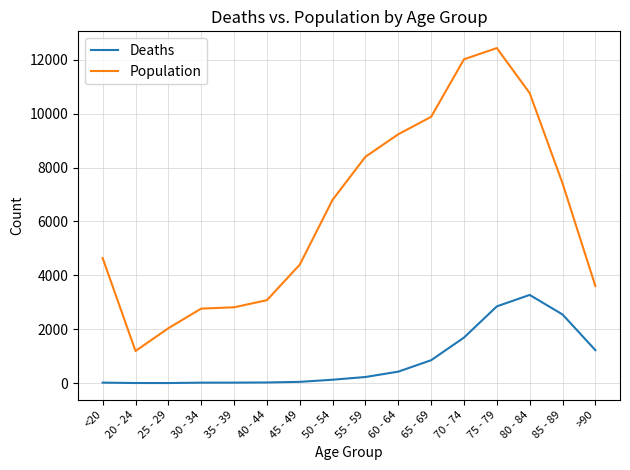

What is the difference between the highest and lowest values at 20 - 24?

1187